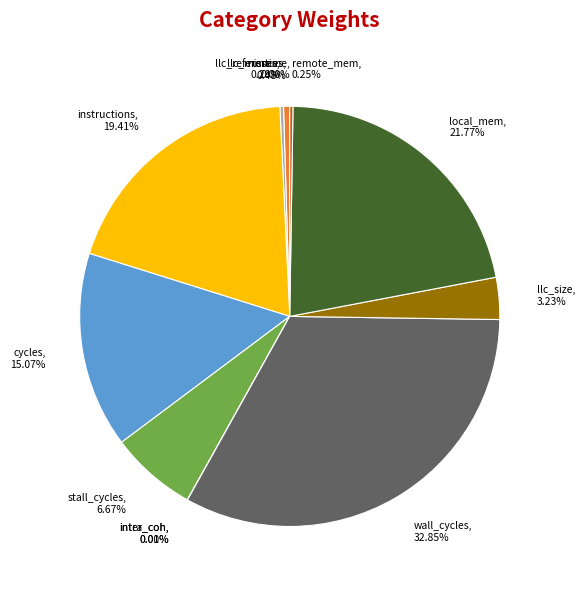

Rank the categories by value from lowest to highest.

inter_coh, runtime, intra_coh, remote_mem, llc_misses, llc_references, llc_size, stall_cycles, cycles, instructions, local_mem, wall_cycles